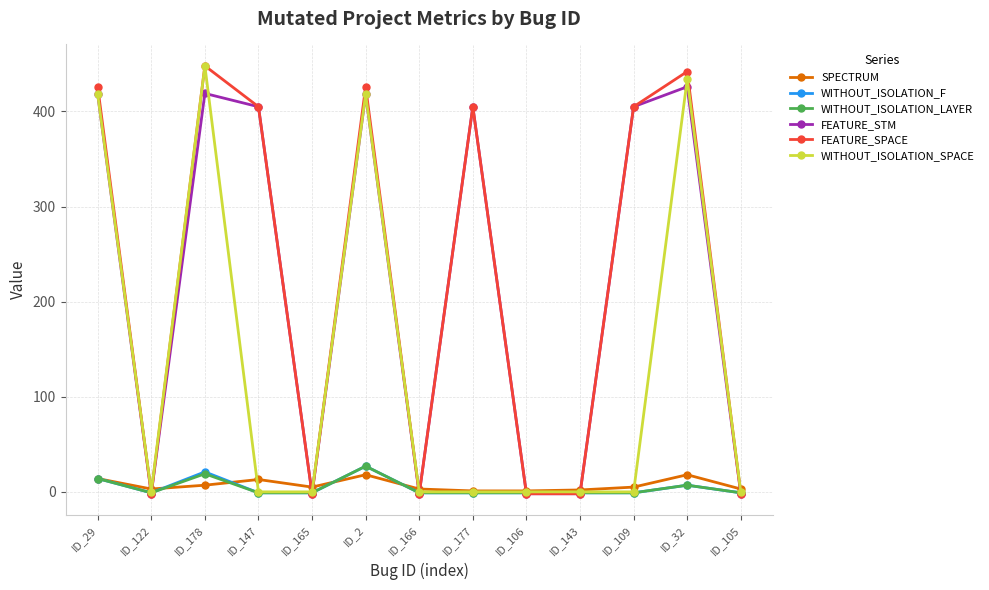

How many values in FEATURE_STM are below zero?

6